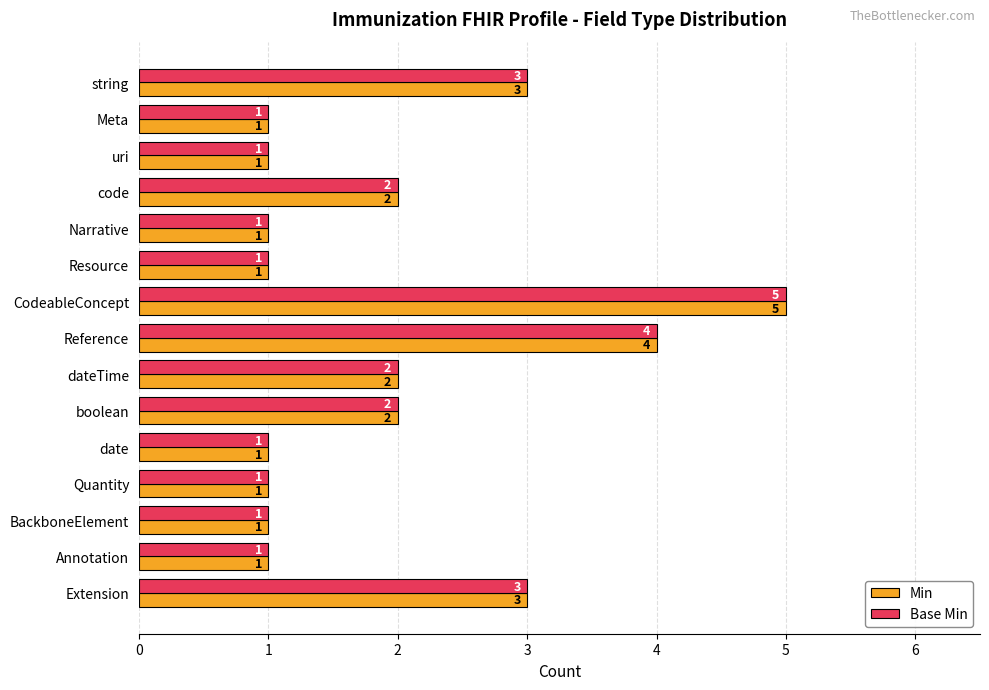

What is the total value across all series at string?

6